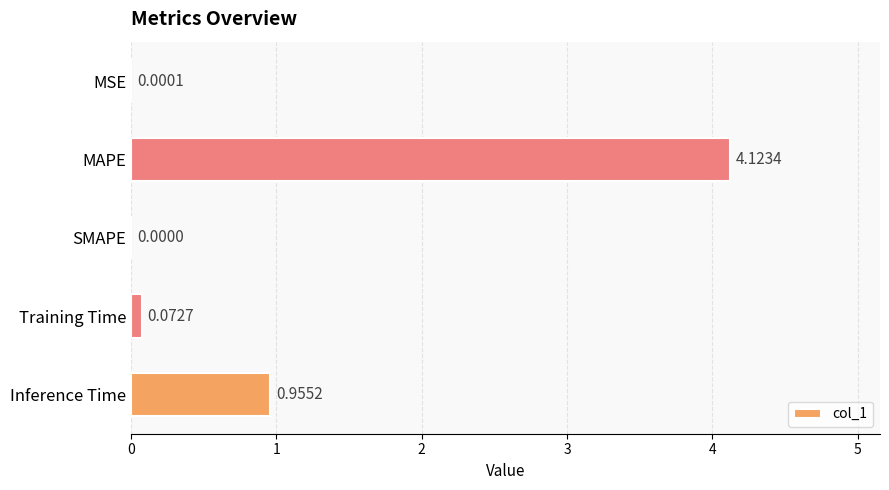

What is the change in value from MSE to MAPE?

+4.1